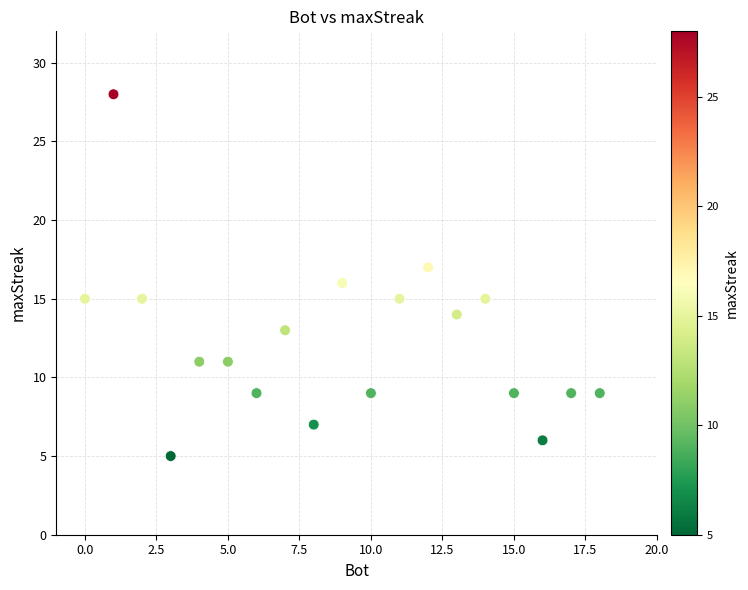

What is the range of Y values (max minus min)?

23